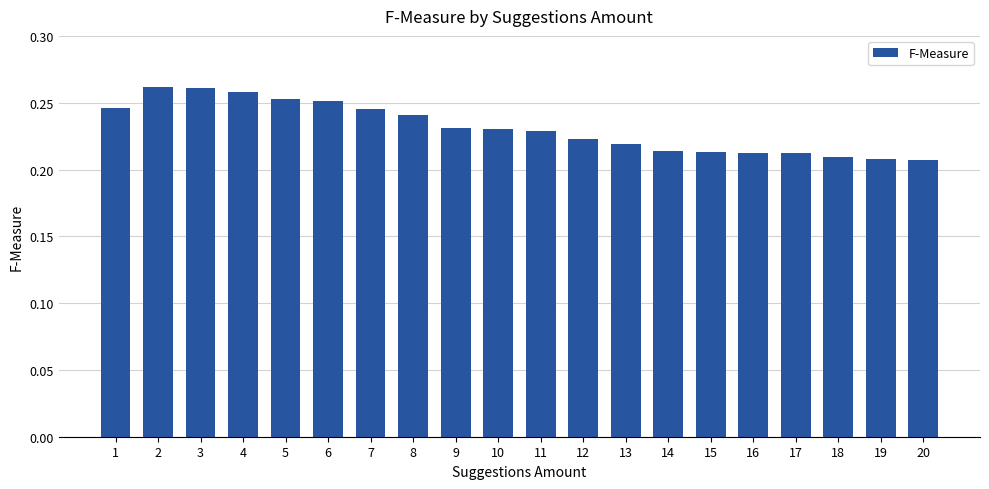

How many data points does each series have?

20